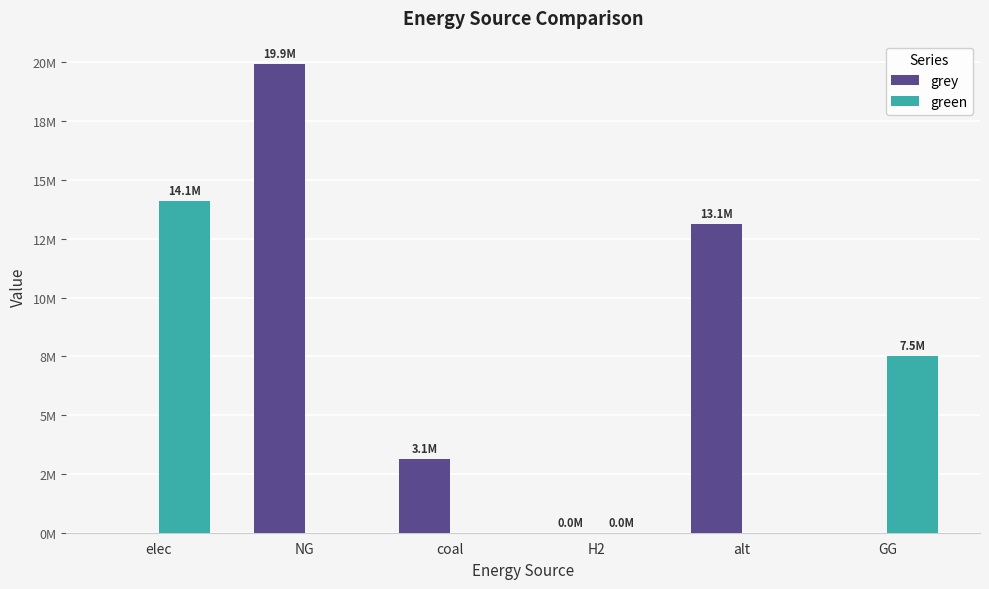

The green series shows 0.0 at NG. True or false?

True